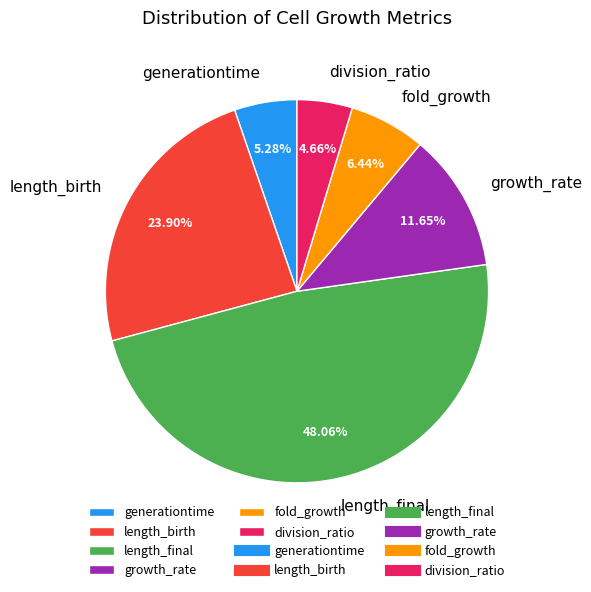

To the nearest percent, what percentage of the pie is division_ratio?

5%